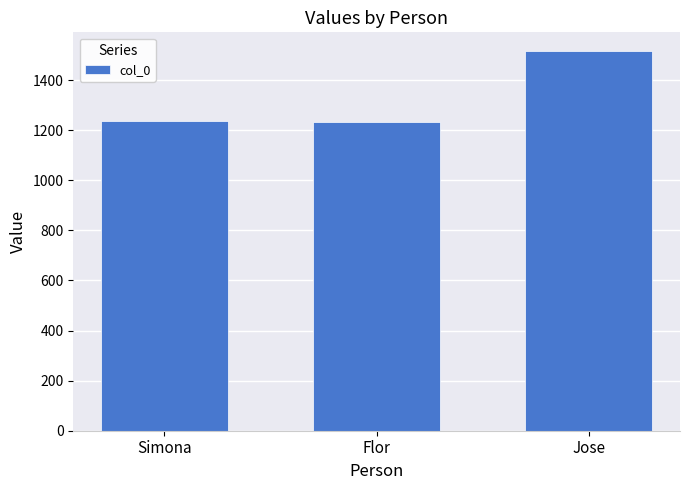

What is the sum of the values at Simona and Jose?

2750